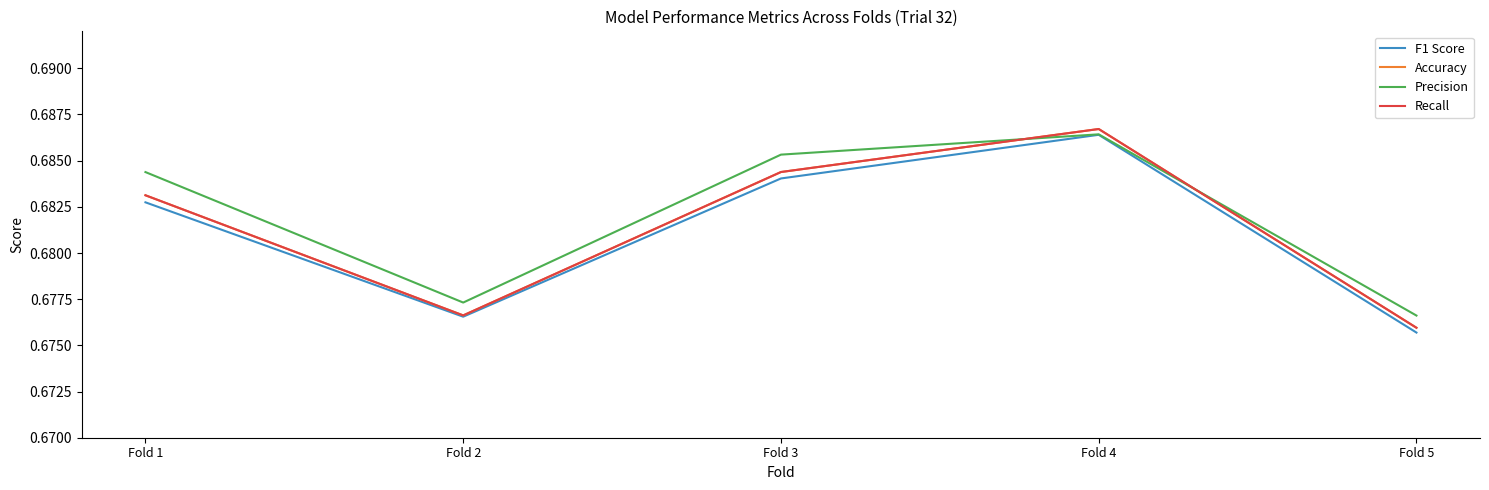

True or false: Accuracy and F1 Score intersect in this chart.

False